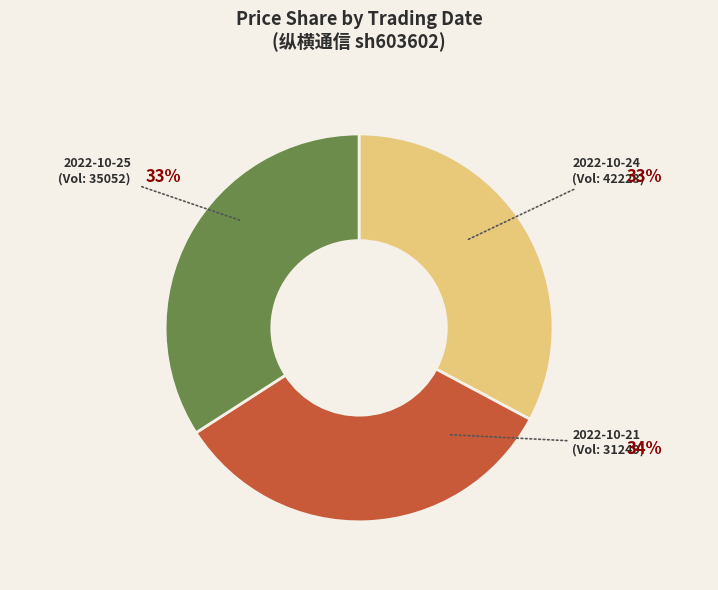

To the nearest percent, what percentage of the pie is 35052?

33%